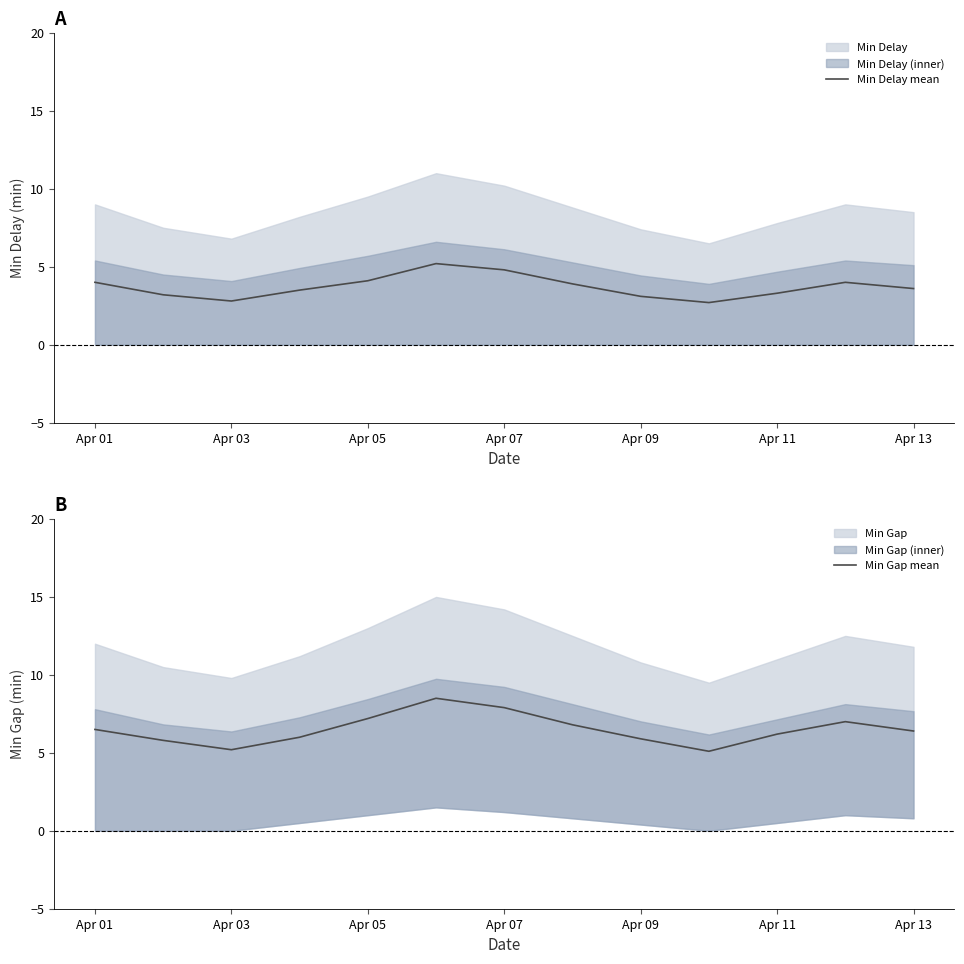

Is it true that Min Delay mean equals 1.2 at Apr 05?

False